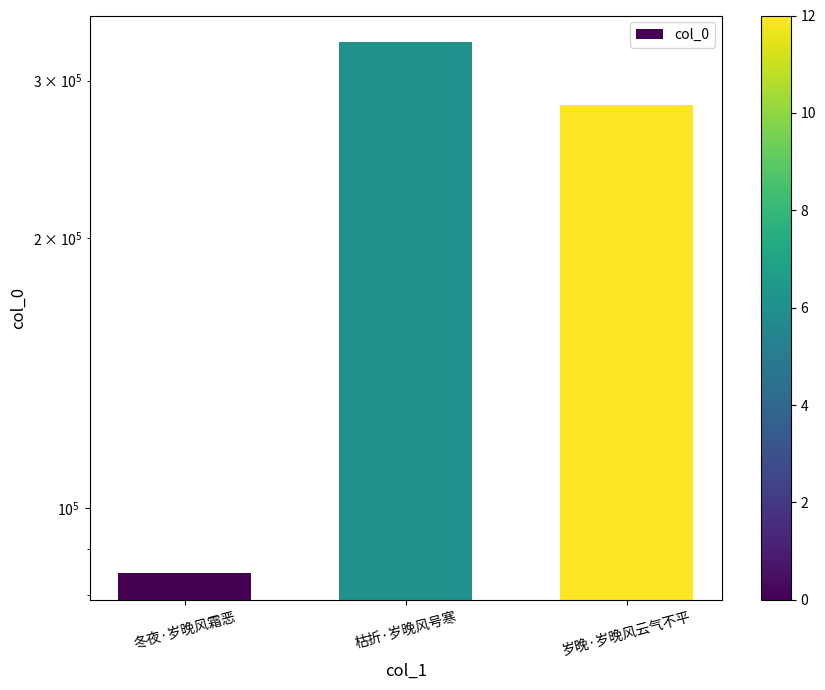

Reading left to right, what are all the values shown in this chart?

84515	331221	282028